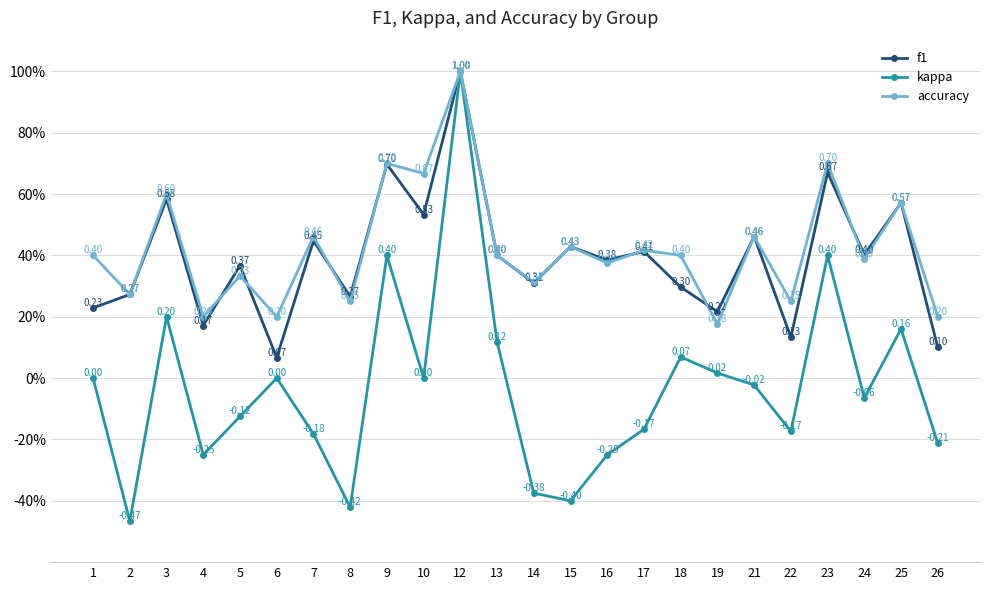

At which category is the sum across all series the highest?

12